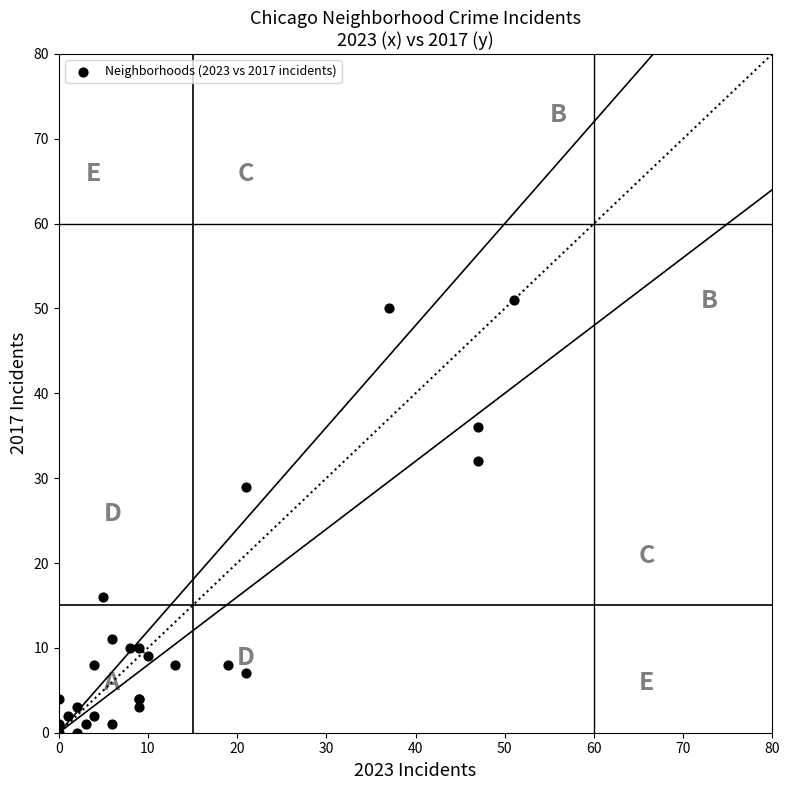

What Y value in the scatter plot is closest to 25?

29